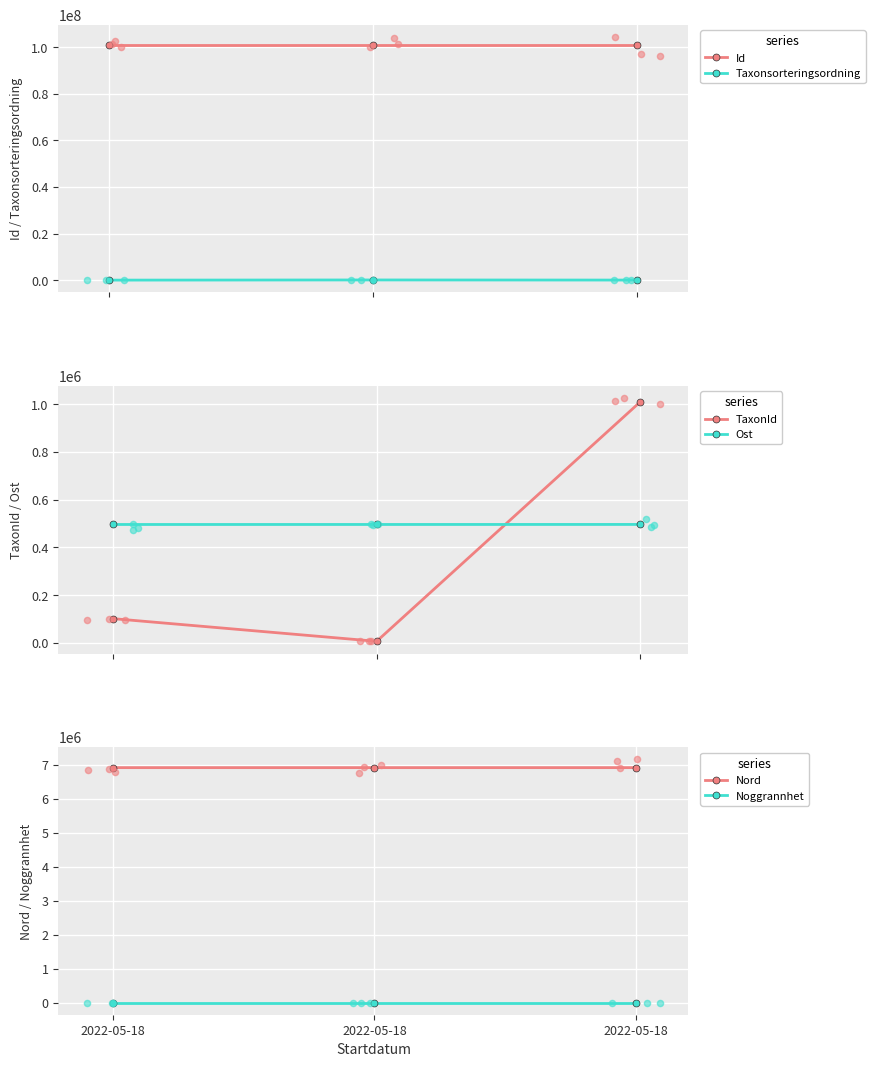

Is the value of Noggrannhet at 2022-05-18 greater than the value of Nord at 2022-05-18?

No